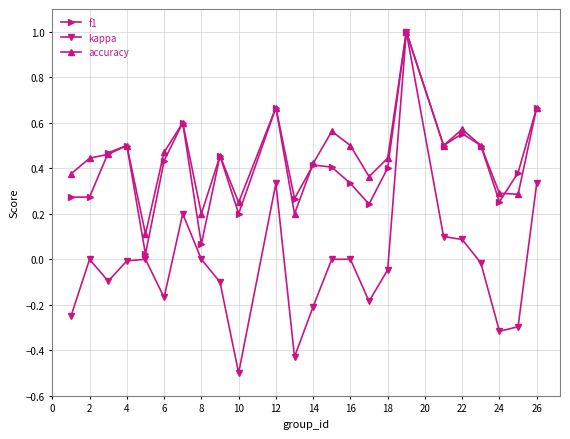

What is the difference between the maximum and minimum values in the f1 series?

1.0